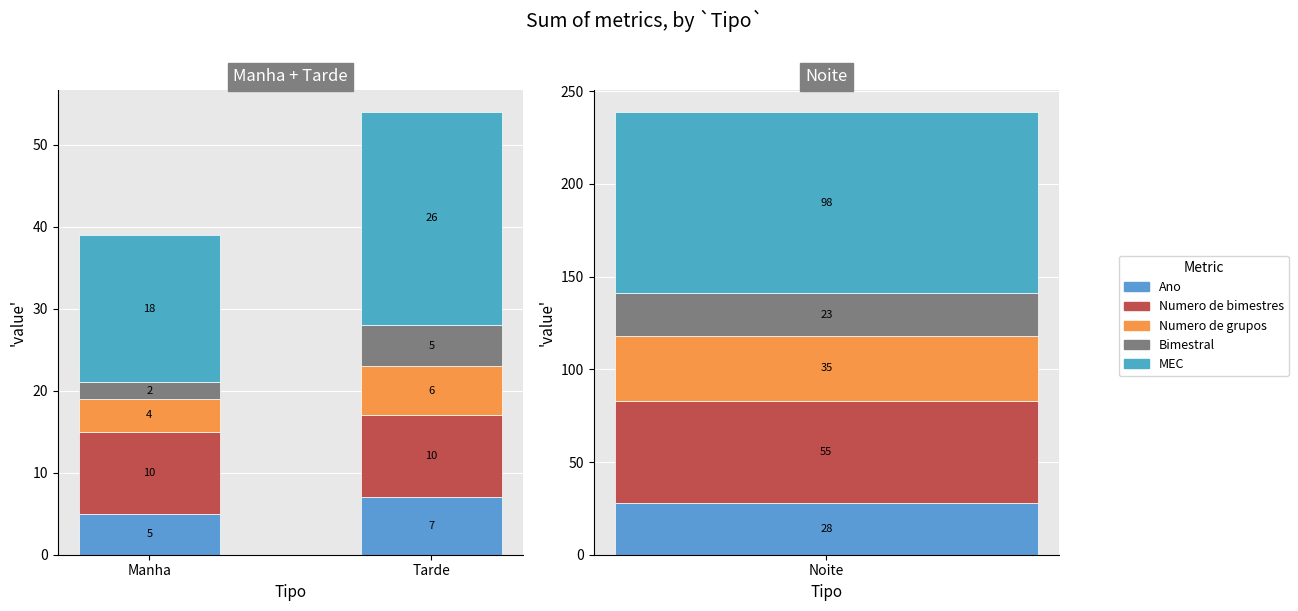

Which series has the largest total across all categories?

MEC